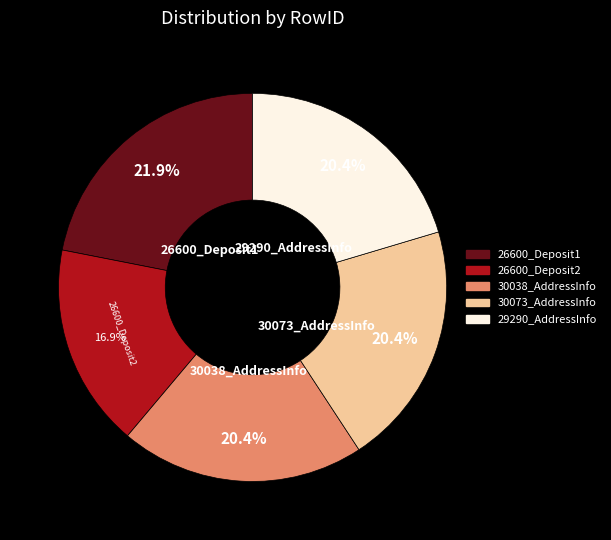

How many segments does this pie chart have?

5